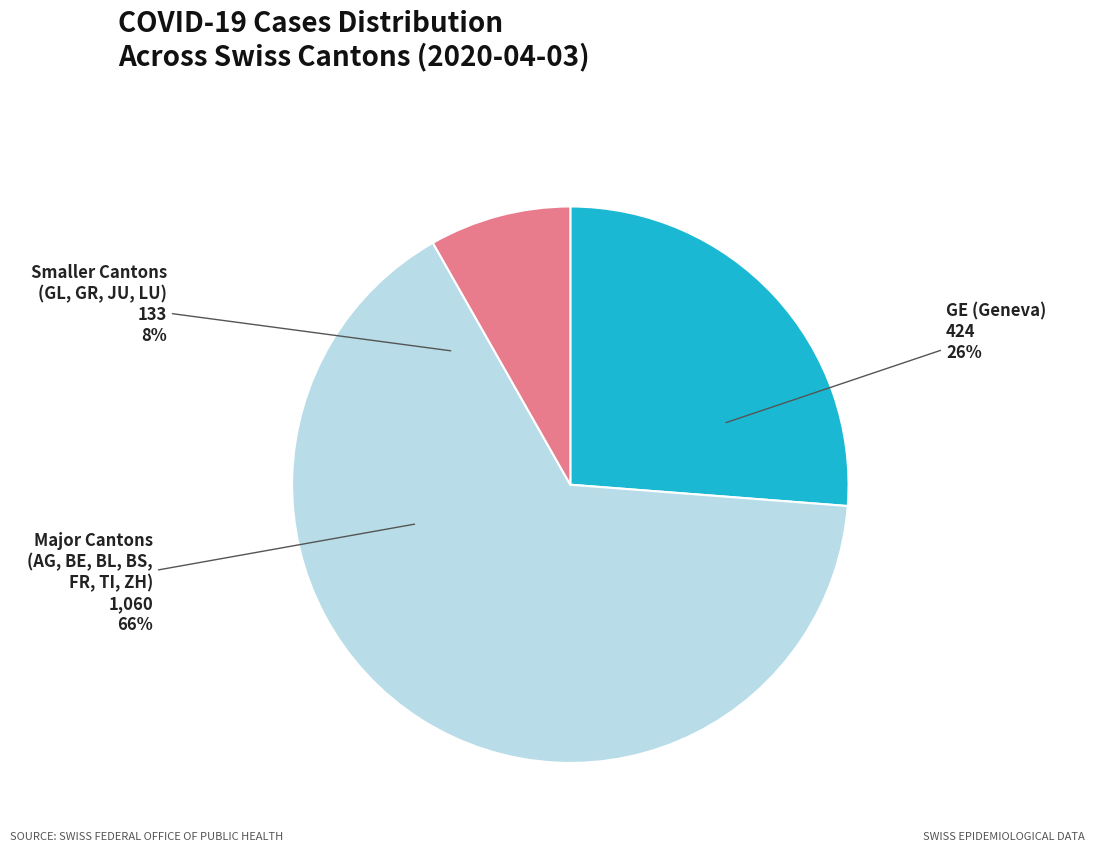

Is it true that ZH is 12% of the pie?

False